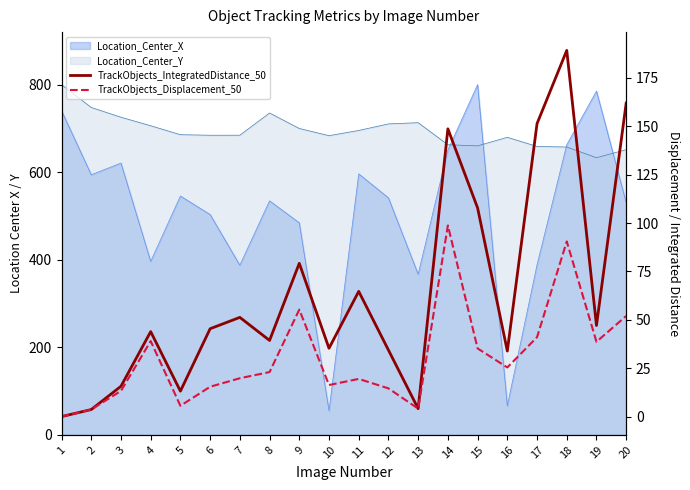

What is the difference between the maximum and second lowest values in the TrackObjects_IntegratedDistance_50 series?

185.5